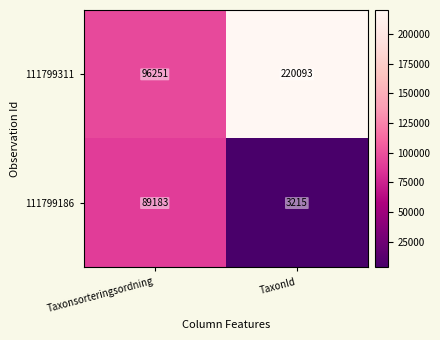

Is it true that 111799311 equals 67090 at Taxonsorteringsordning?

False